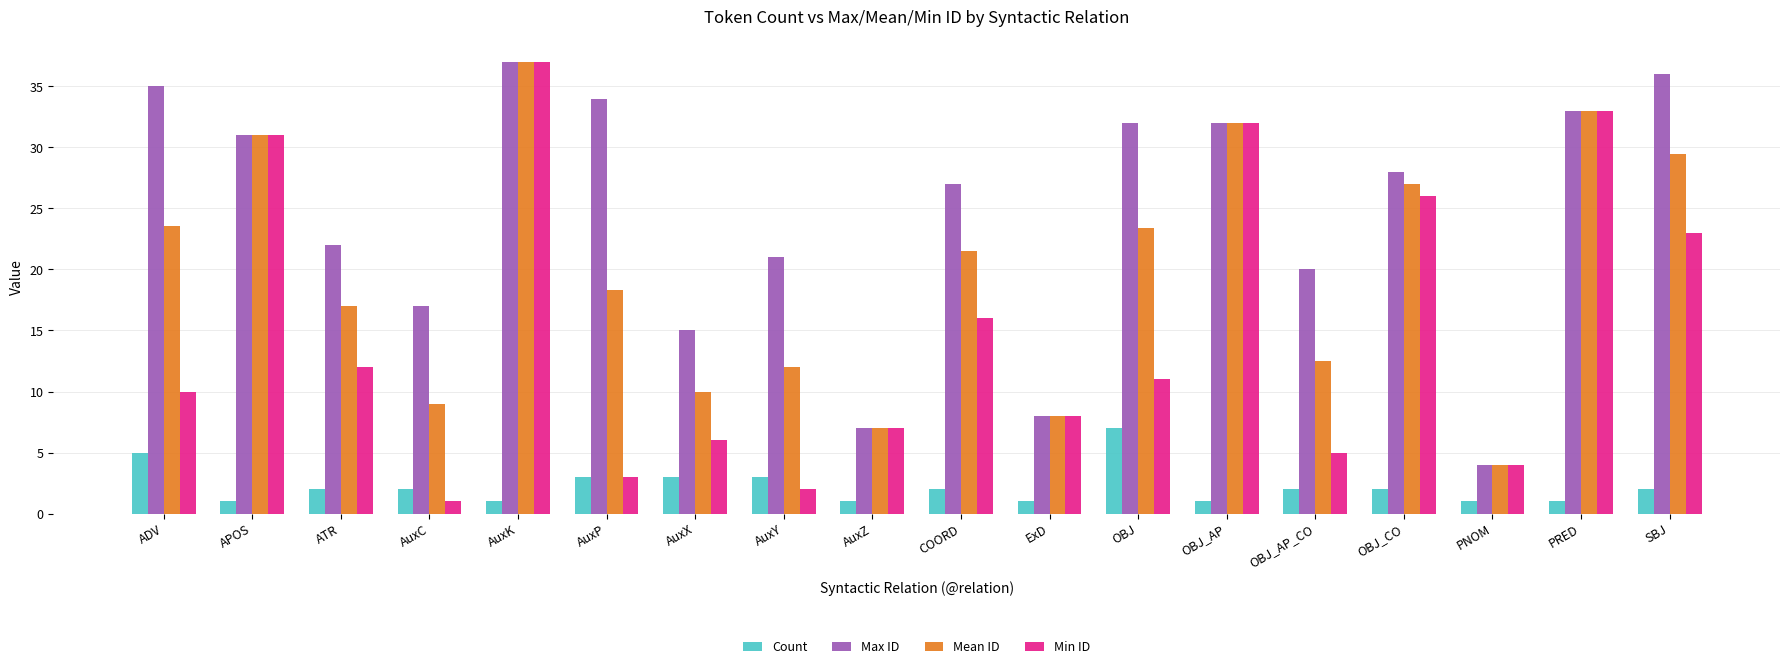

Does the chart contain any negative values?

No